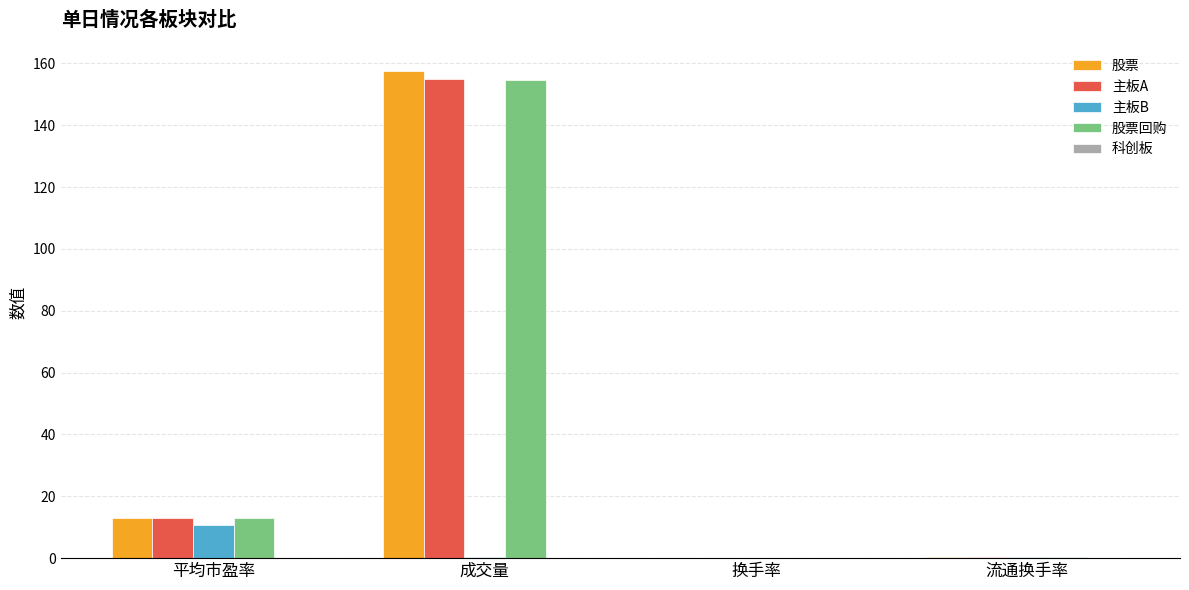

The value of 股票回购 at 平均市盈率 is 18.5. True or false?

False